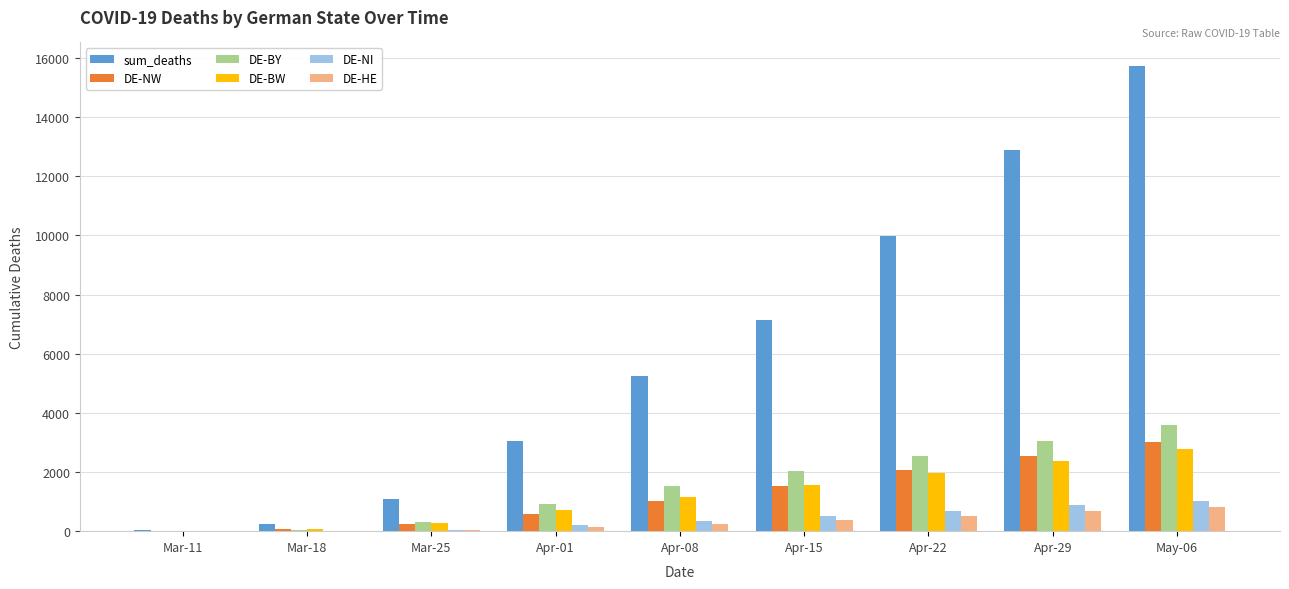

Which series has the largest total across all categories?

sum_deaths